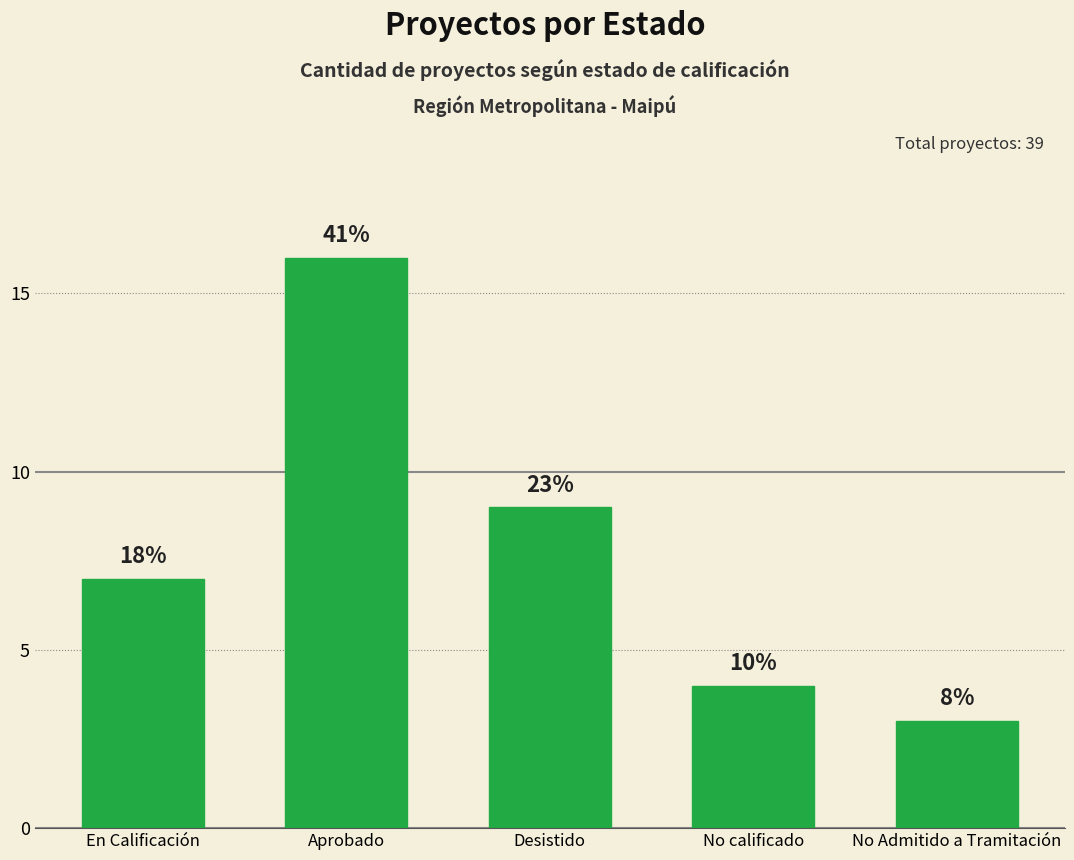

What is the sum of all values?

39